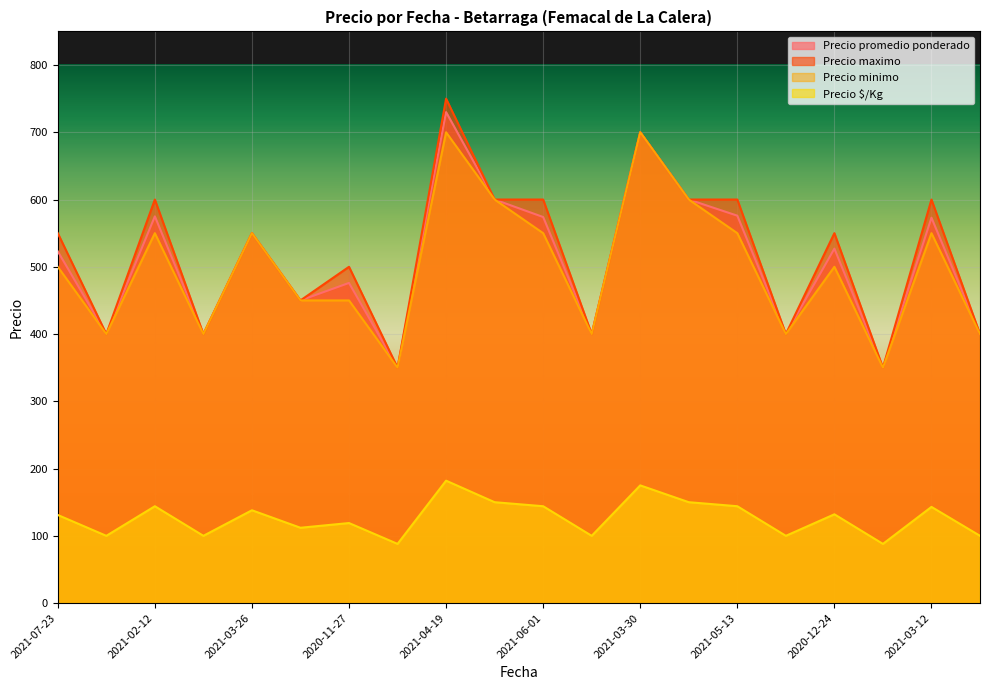

What is the label of the 9th point from the left?

2021-04-19